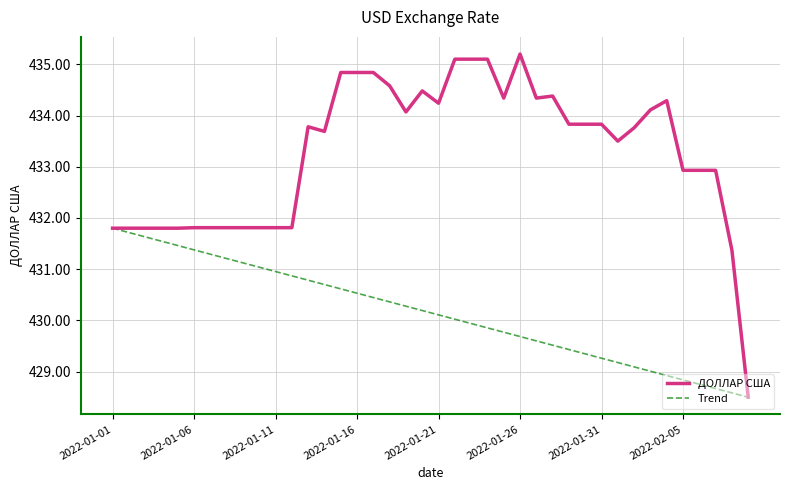

At how many categories does at least one series exceed 431?

39